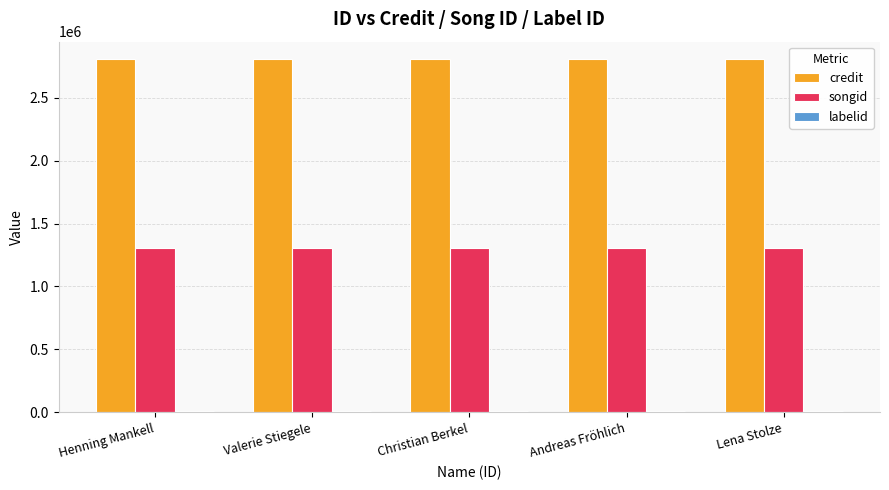

Which series has the largest total across all categories?

credit